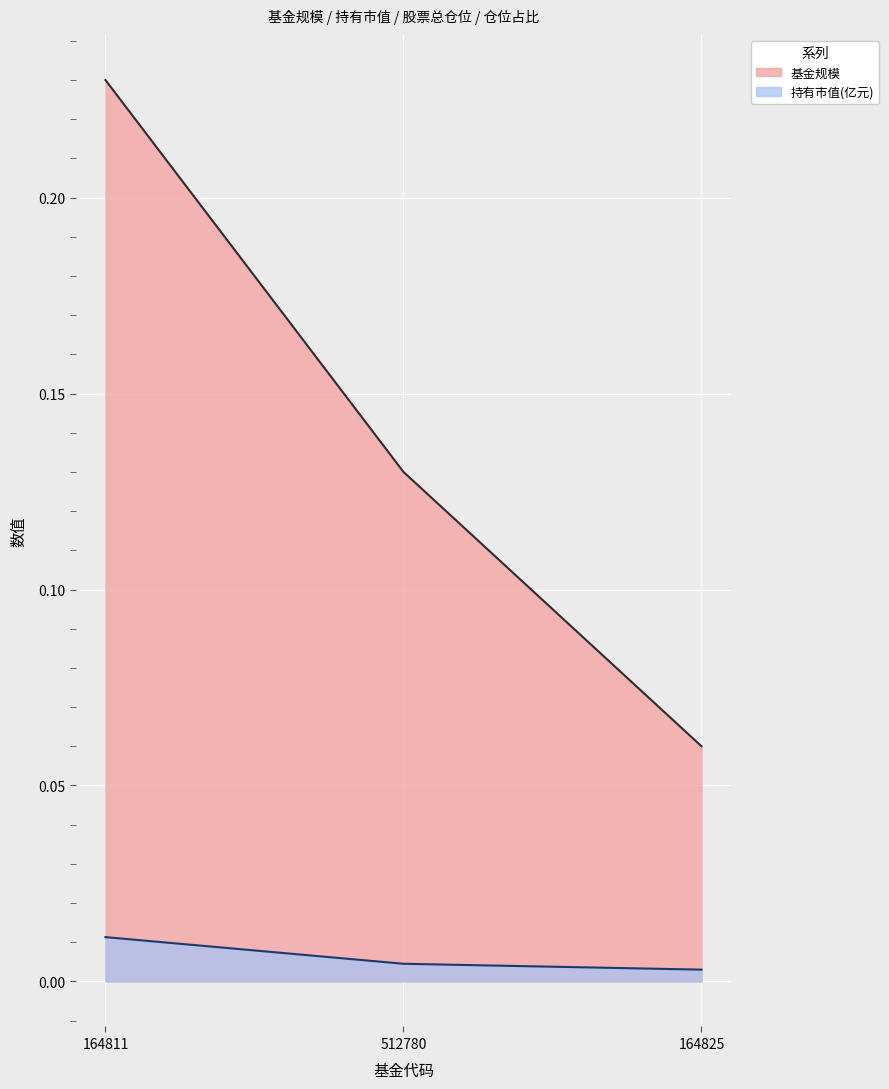

The value of 基金规模 at 164825 is 0.1. True or false?

False